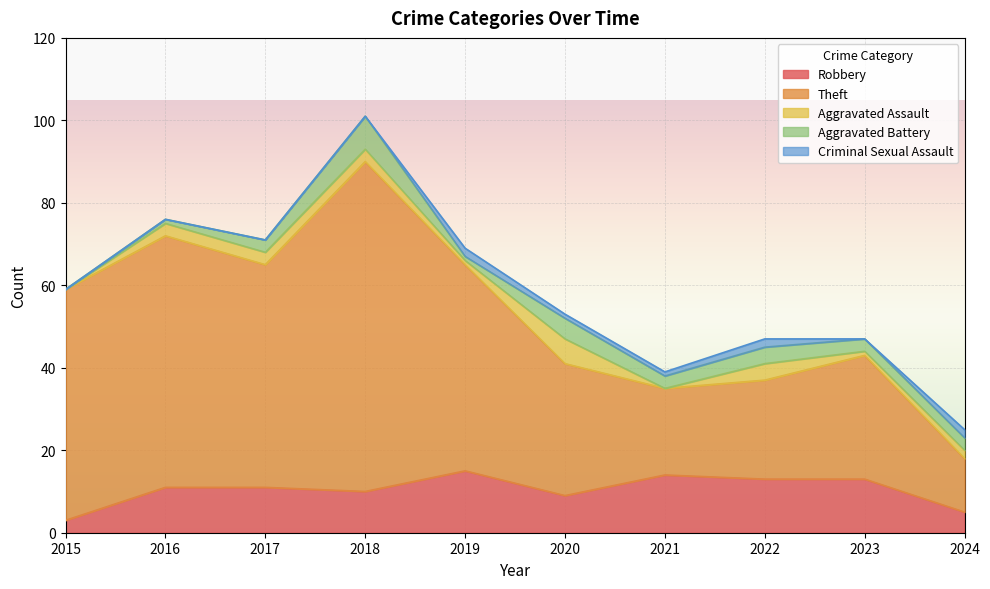

What value does the Theft series have at 2016?

61